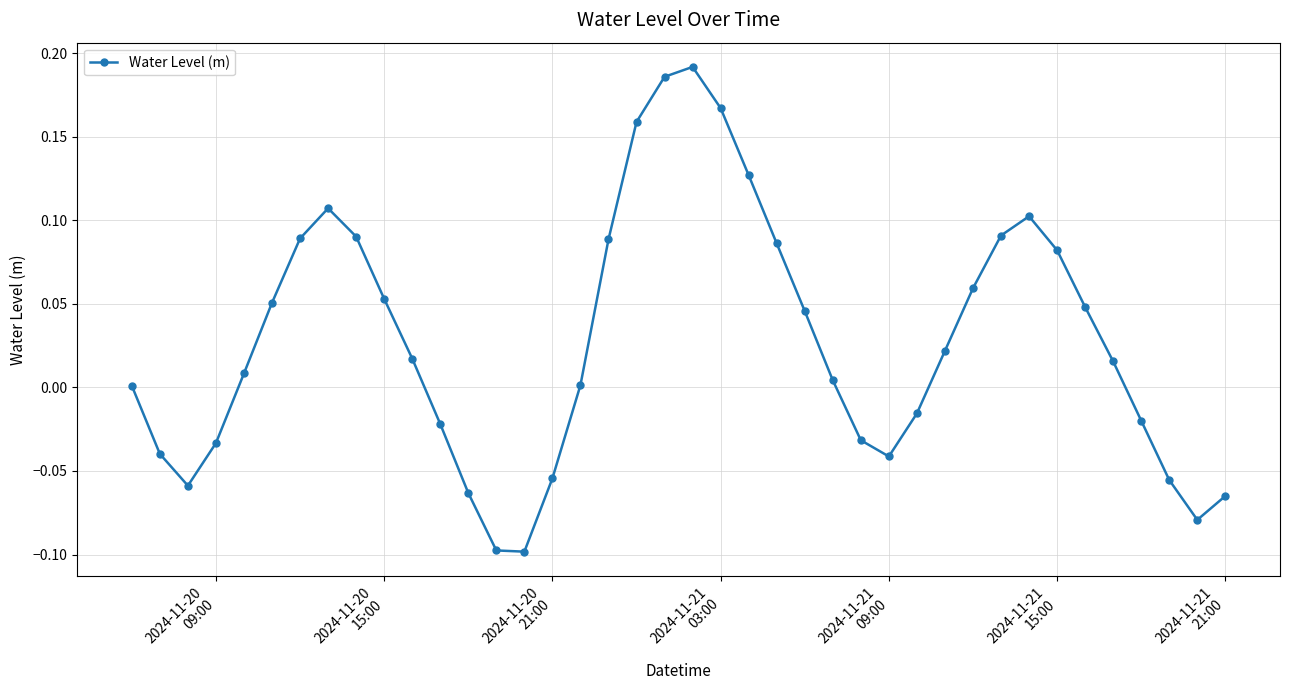

What is the sum of all values?

1.1